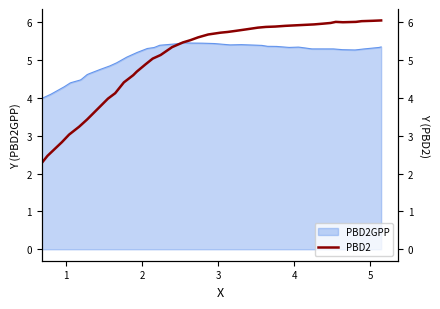

What is the value of the 30th point from the left?

5.9